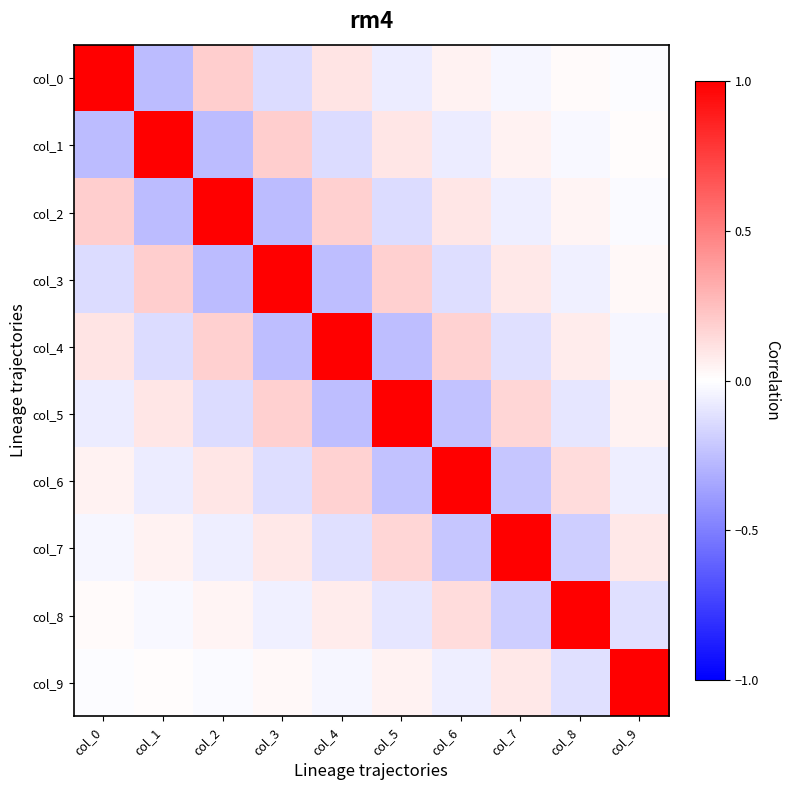

Rank the series at col_9 from highest to lowest value.

col_9, col_7, col_5, col_3, col_1, col_0, col_2, col_4, col_6, col_8